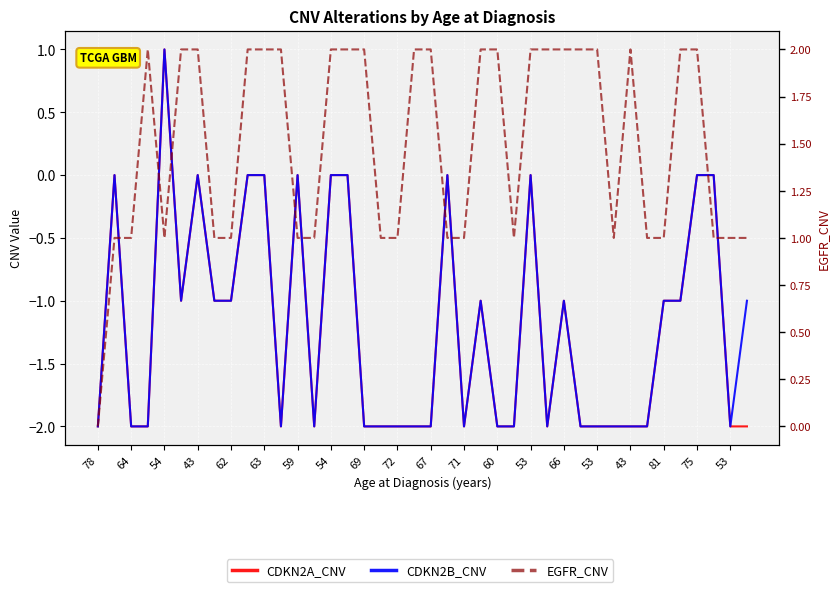

How many lines are shown in the chart?

3